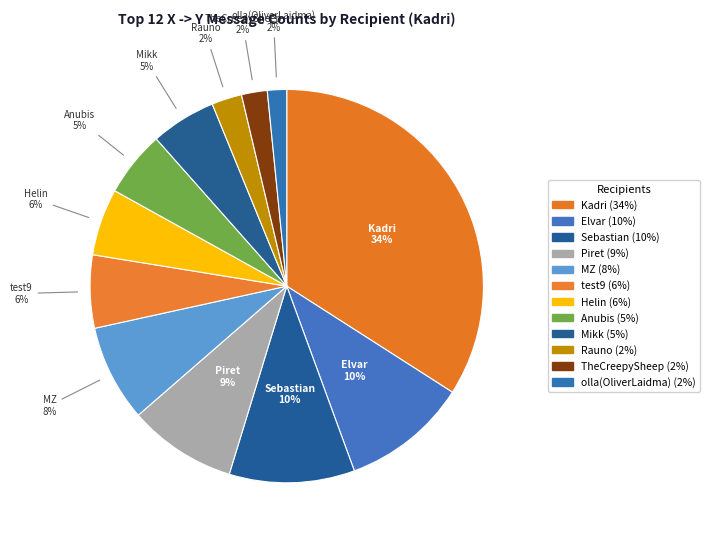

What percentage is the Piret slice, to the nearest percent?

9%